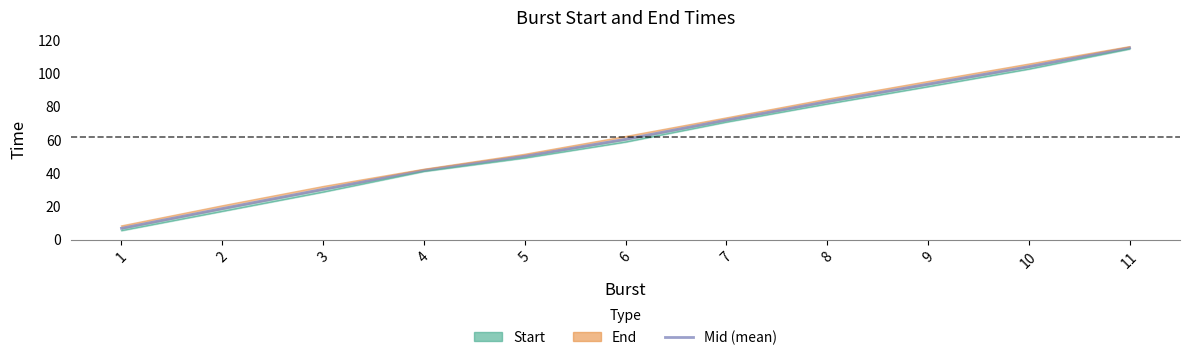

Rank the categories by value from highest to lowest.

11, 10, 9, 8, 7, 6, 5, 4, 3, 2, 1